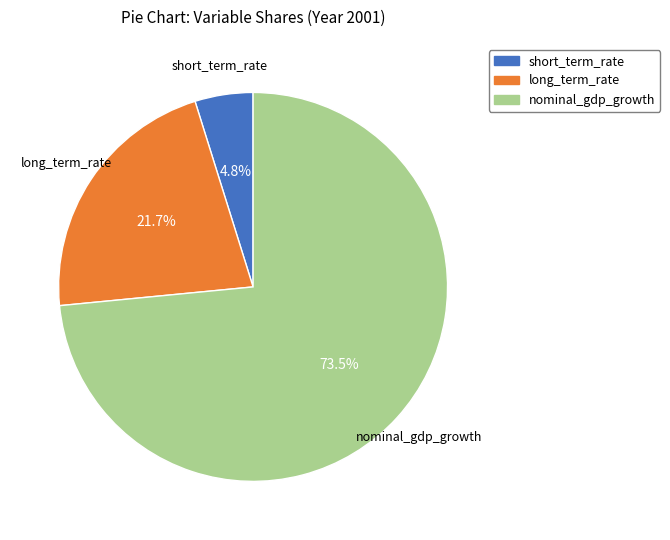

The long_term_rate slice represents 22% of the pie. True or false?

True